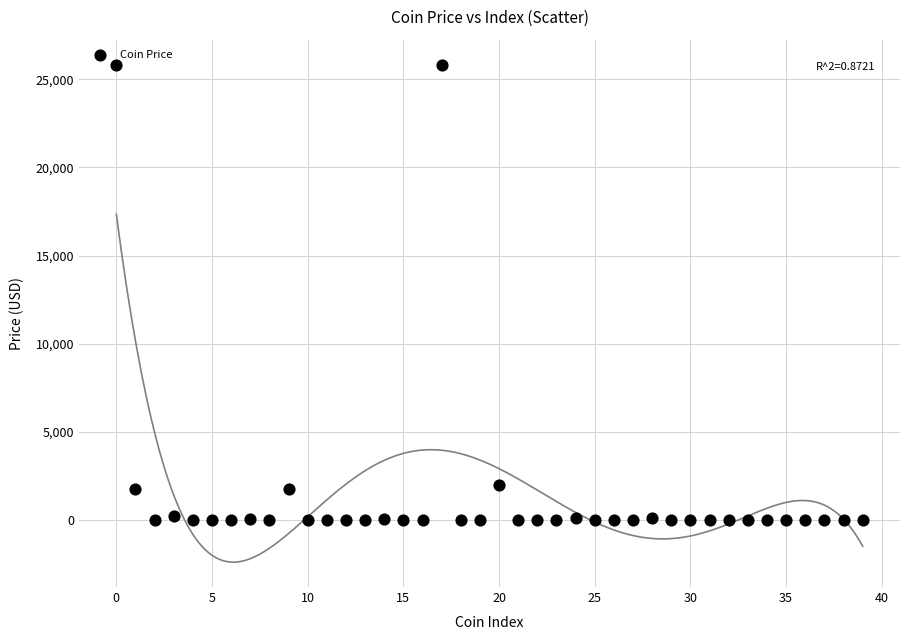

What is the range of Y values (max minus min)?

25836.0